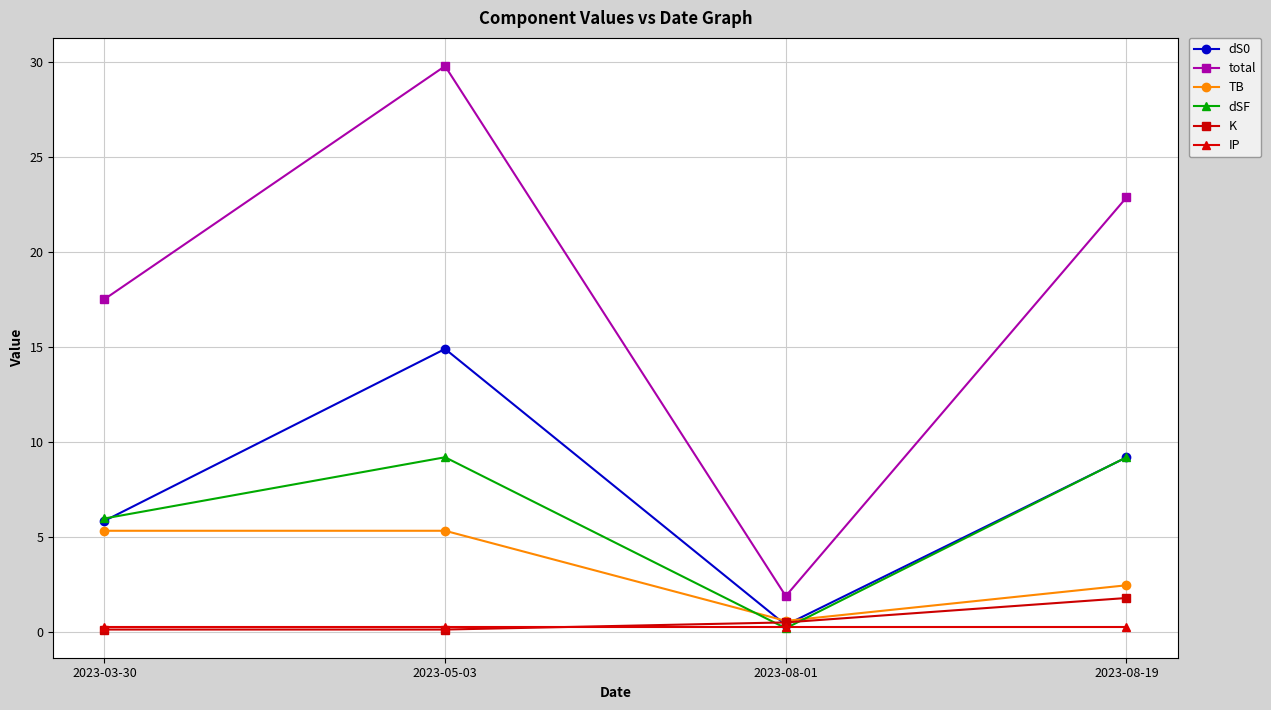

True or false: K has more than 2 interior local peaks.

False